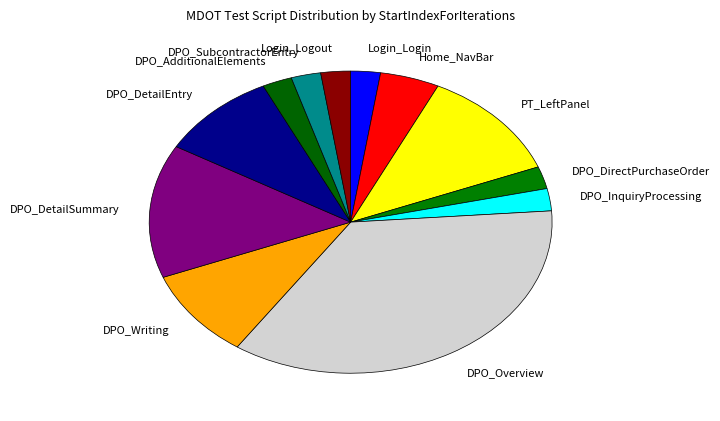

Which slice is the largest?

DPO_Overview